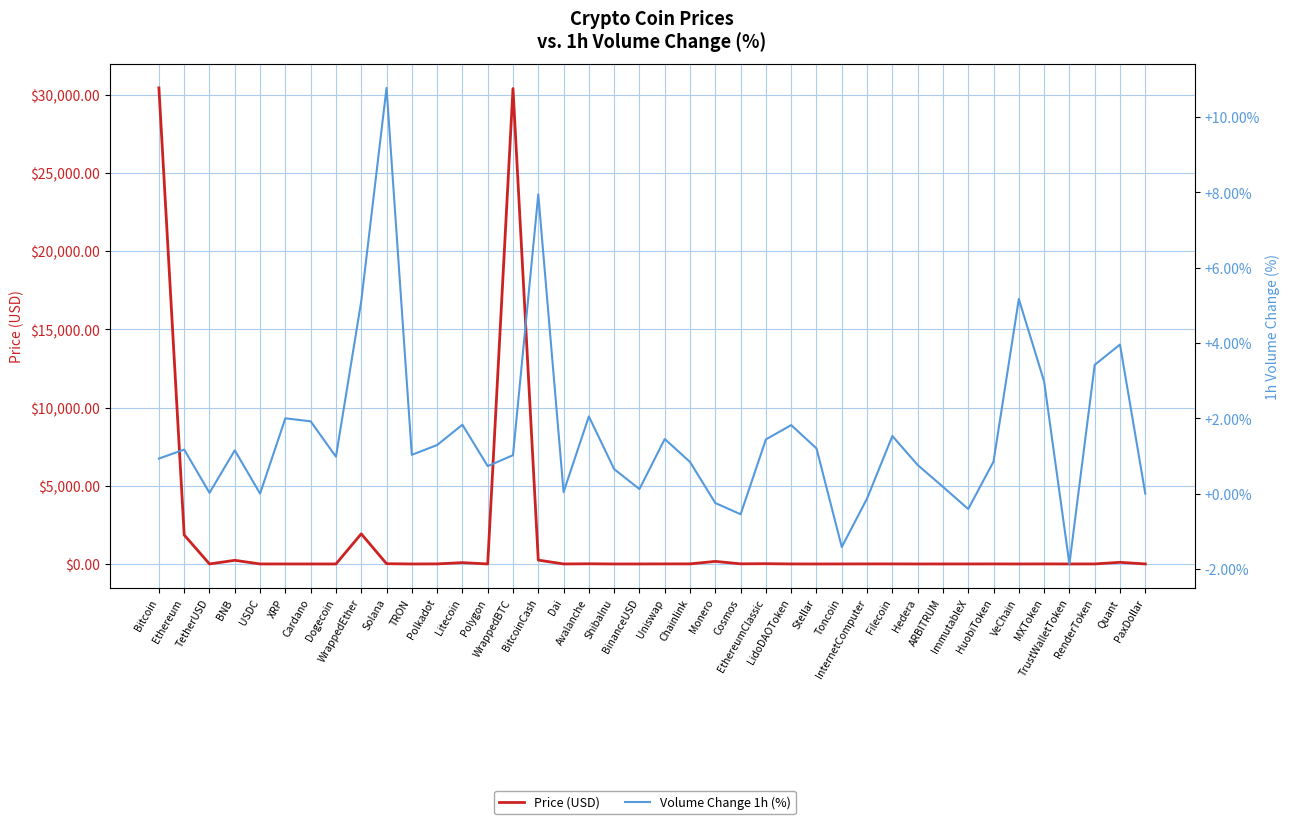

How many intersections are there between Volume Change 1h (%) and Price (USD)?

16